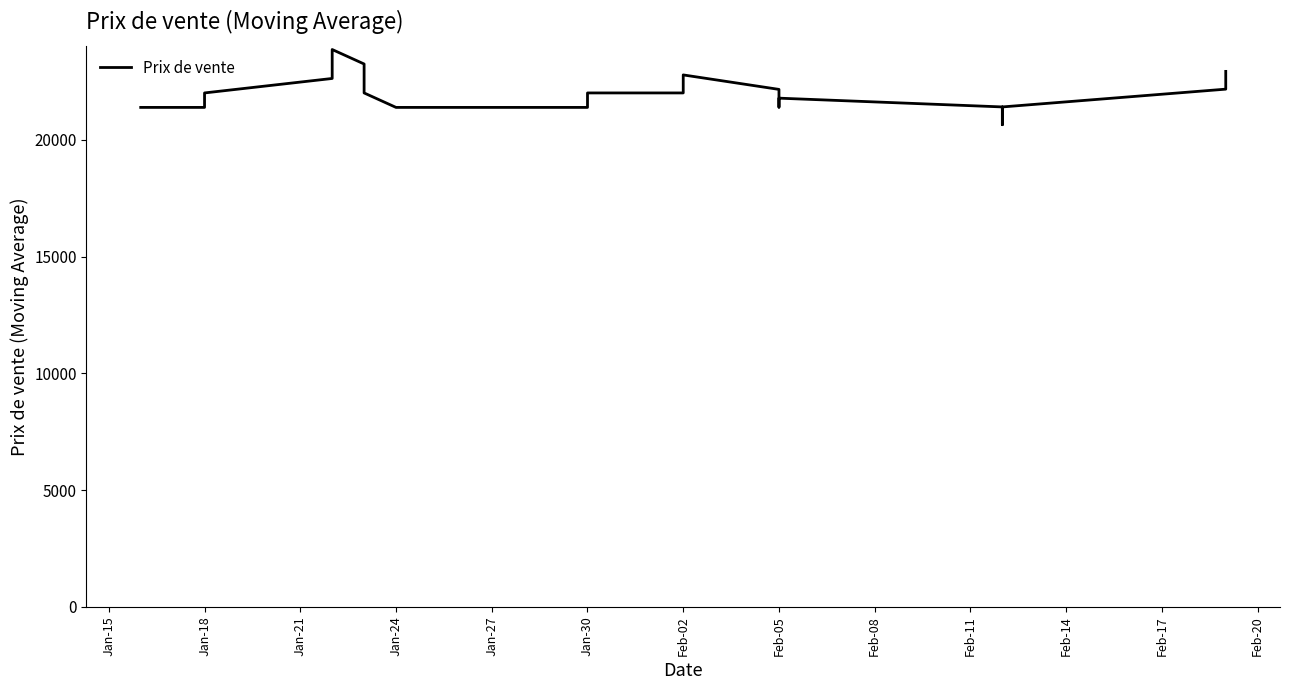

What is the sum of all values?

850743.5